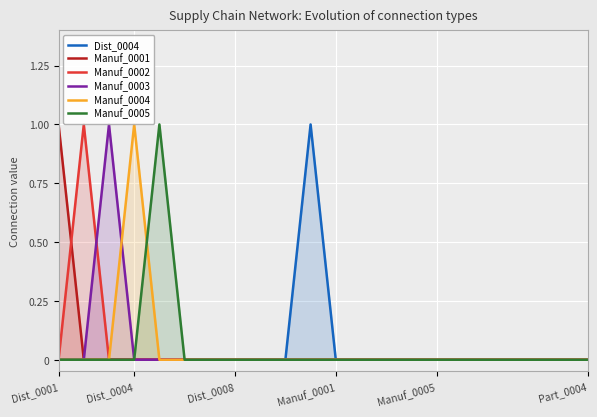

Is it true that Manuf_0004 equals 0 at Dist_0001?

True